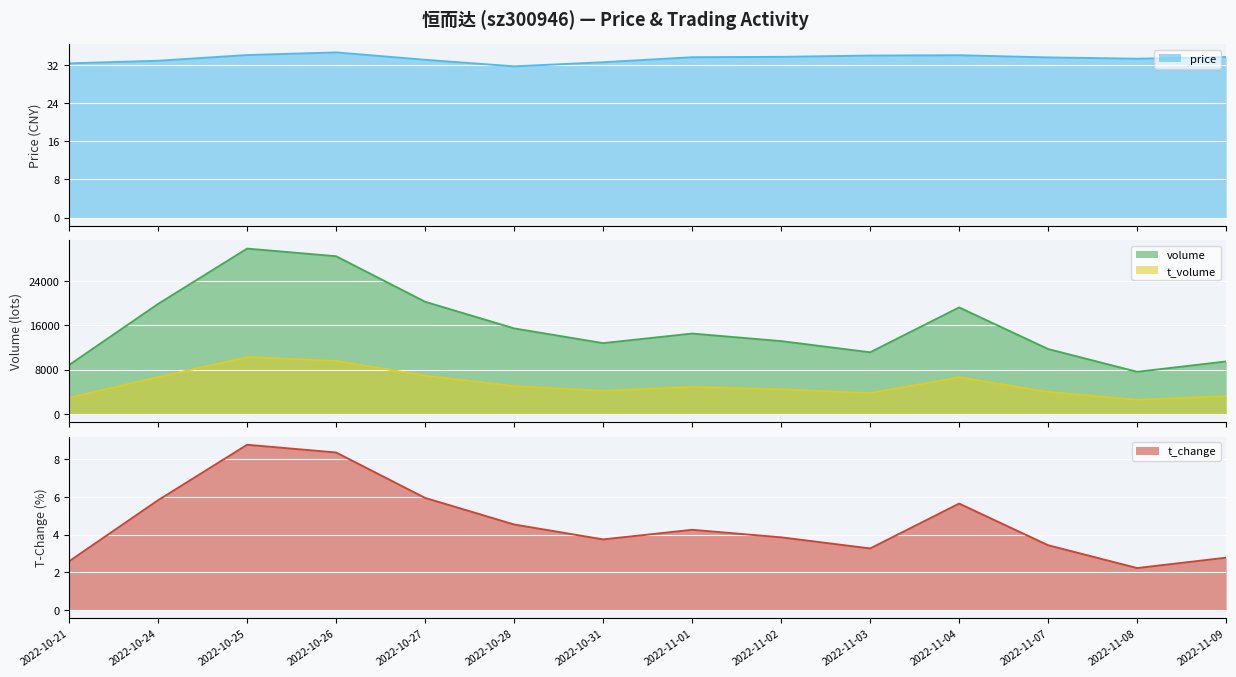

Which category has the highest value in the t_change series?

2022-10-25